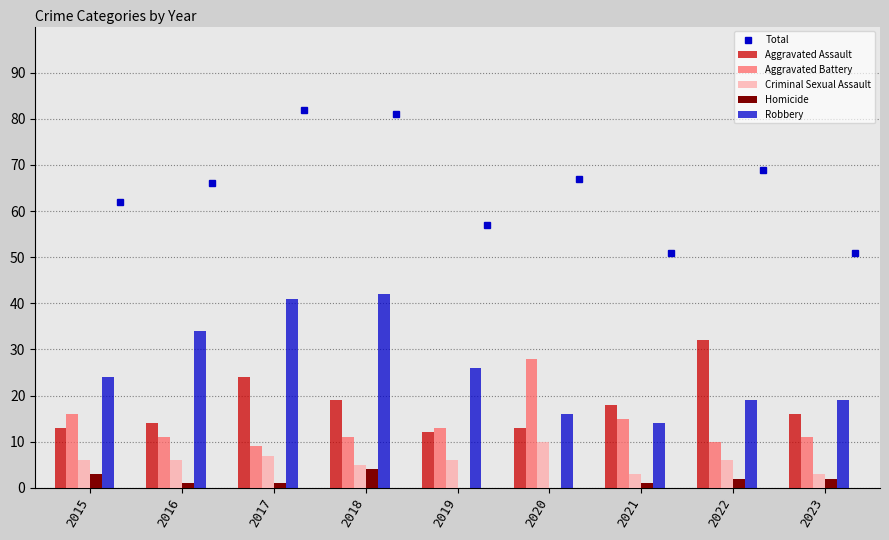

What is the value of the Aggravated Assault bar at the 1st from the left?

13